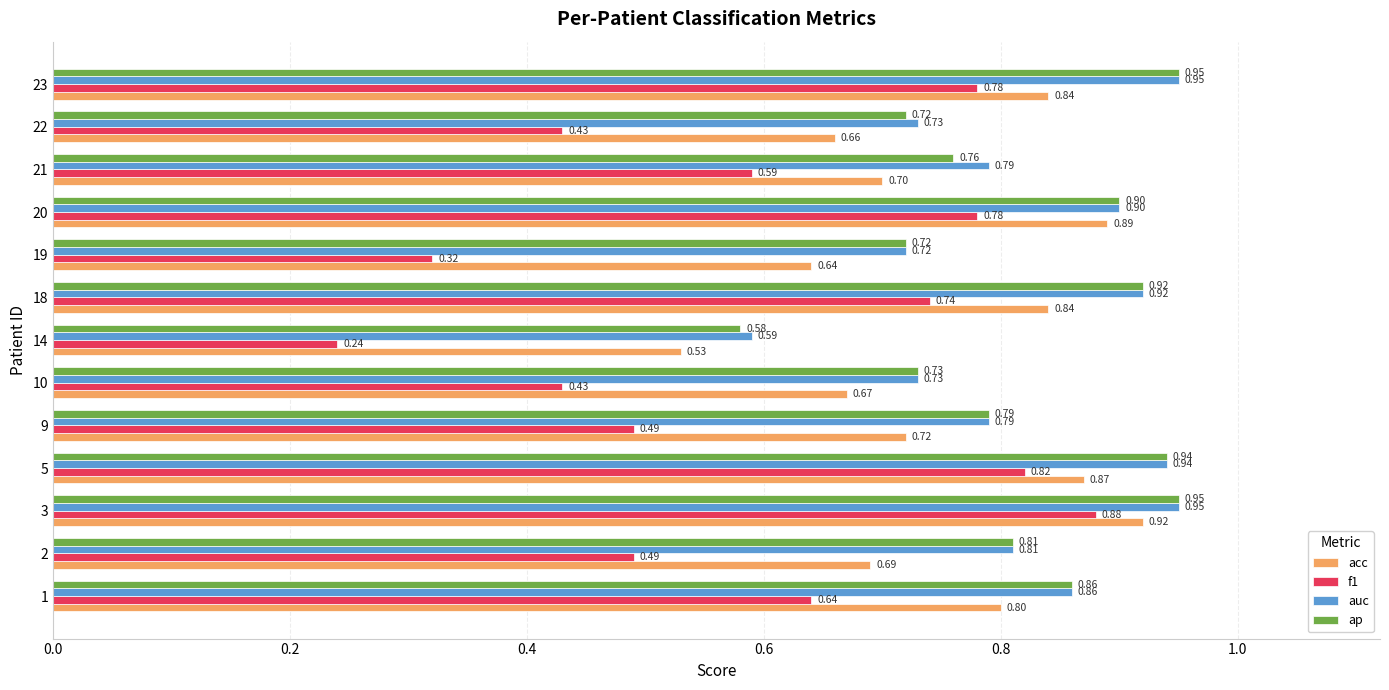

Between 14 and 18, which series saw the biggest shift?

f1